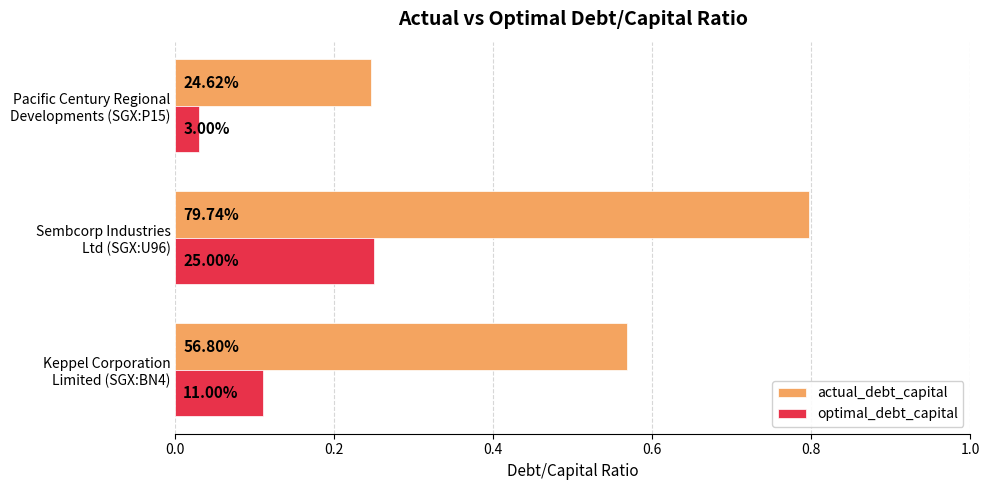

List the series in order of their peak value, lowest first.

optimal_debt_capital, actual_debt_capital